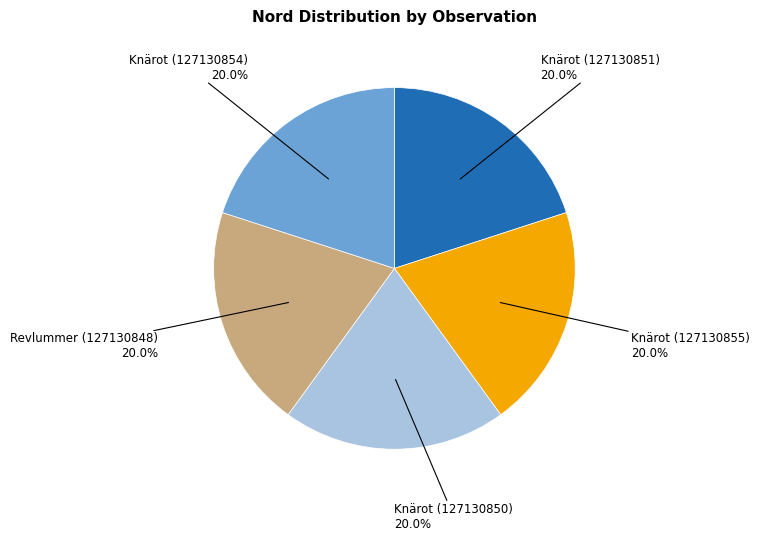

Is there any slice that represents more than half of the pie?

No